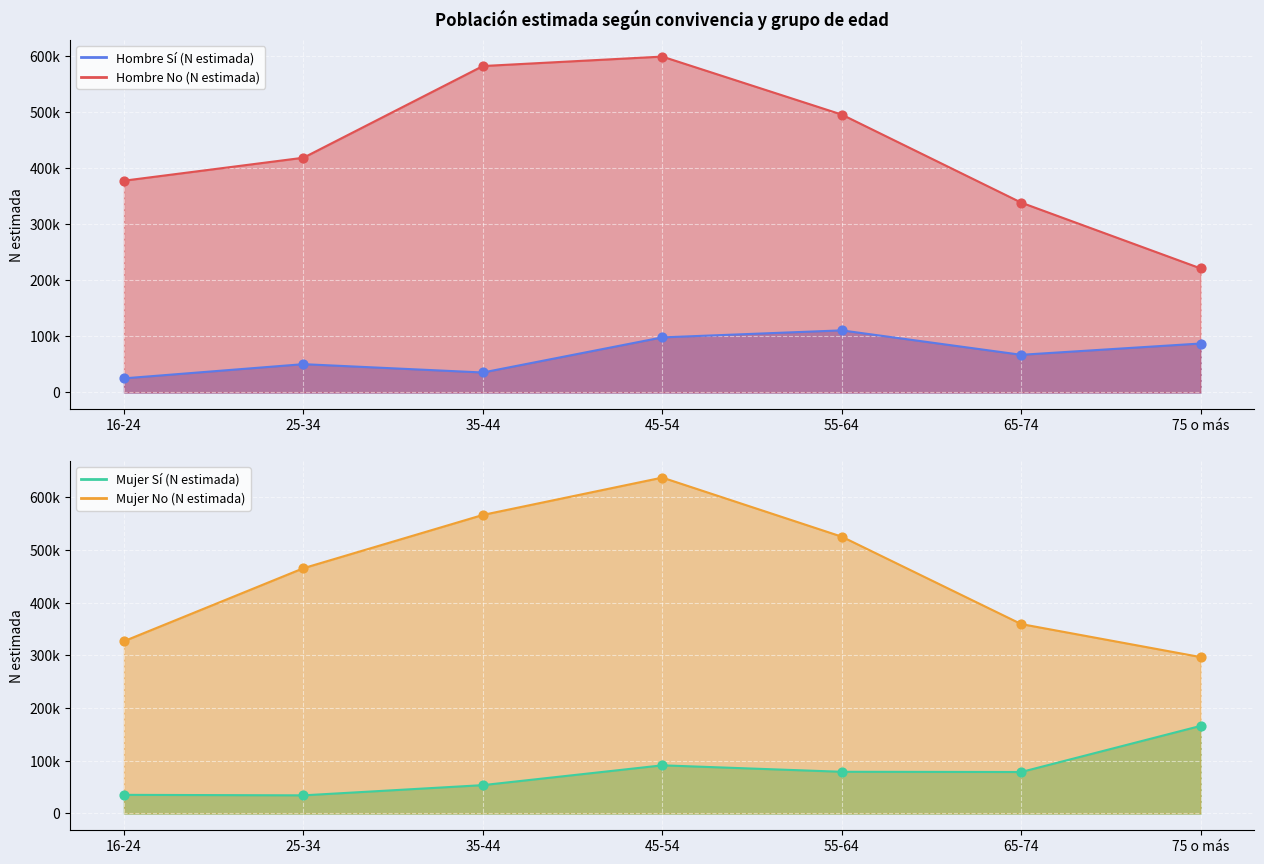

What are all the series names shown in the legend?

Hombre Sí (N estimada), Hombre No (N estimada), Mujer Sí (N estimada), Mujer No (N estimada)